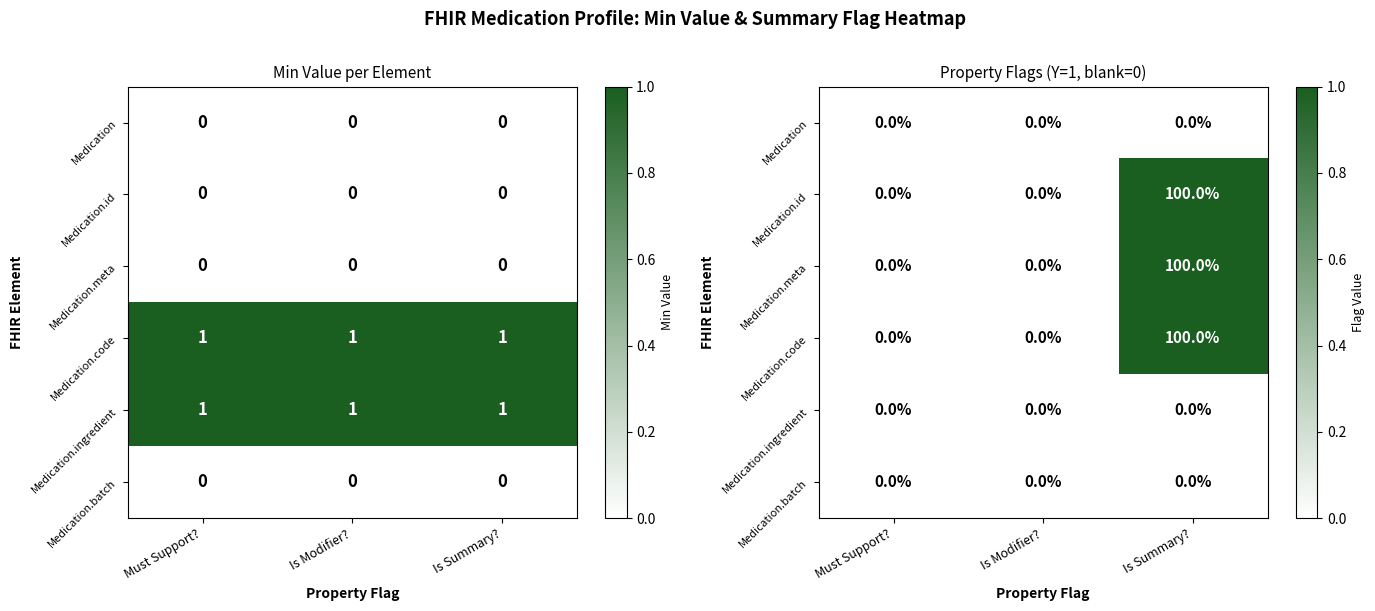

At Is Summary?, list the series in order from largest to smallest.

Medication.id, Medication.meta, Medication.code, Medication, Medication.ingredient, Medication.batch